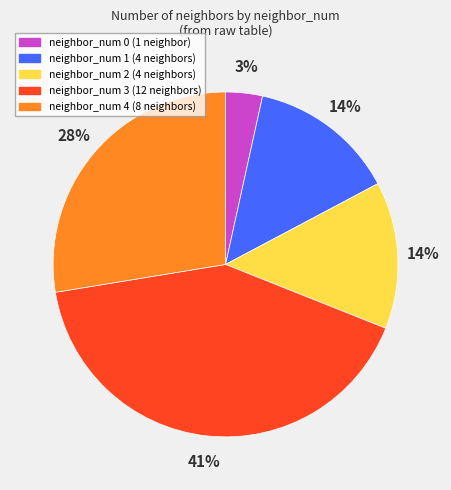

Is the sum of neighbor_num 4 and neighbor_num 2 greater than half?

No